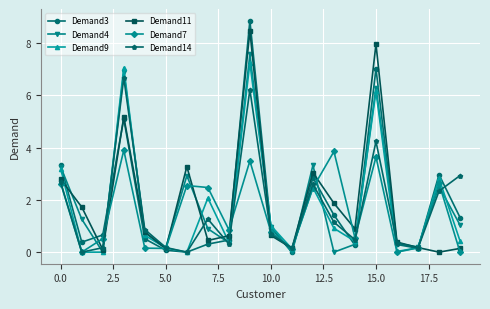

What is the highest value of the Demand9 series?

7.2